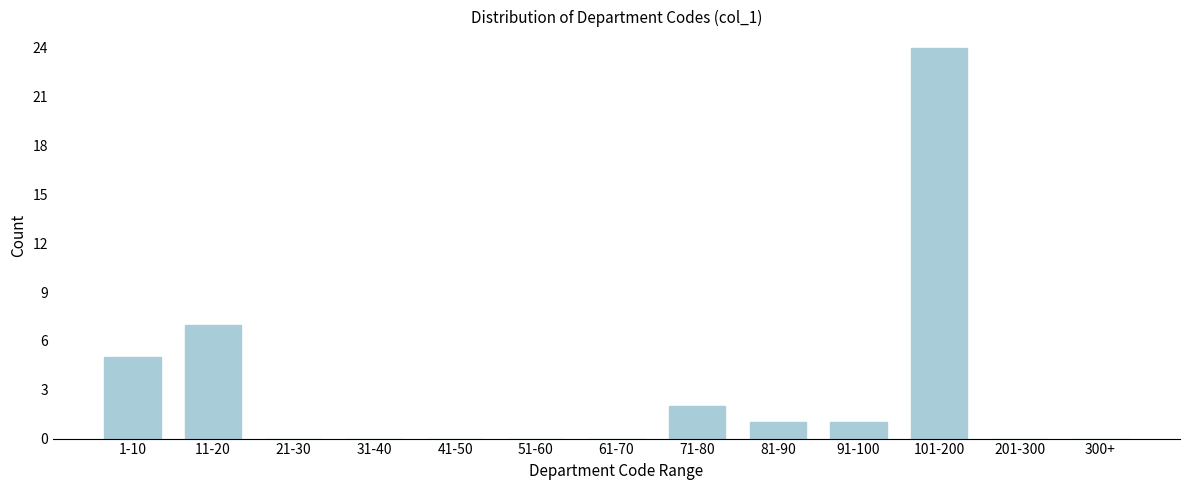

Reading right to left, what are all the values shown in this chart?

300+=0	201-300=0	101-200=24	91-100=1	81-90=1	71-80=2	61-70=0	51-60=0	41-50=0	31-40=0	21-30=0	11-20=7	1-10=5